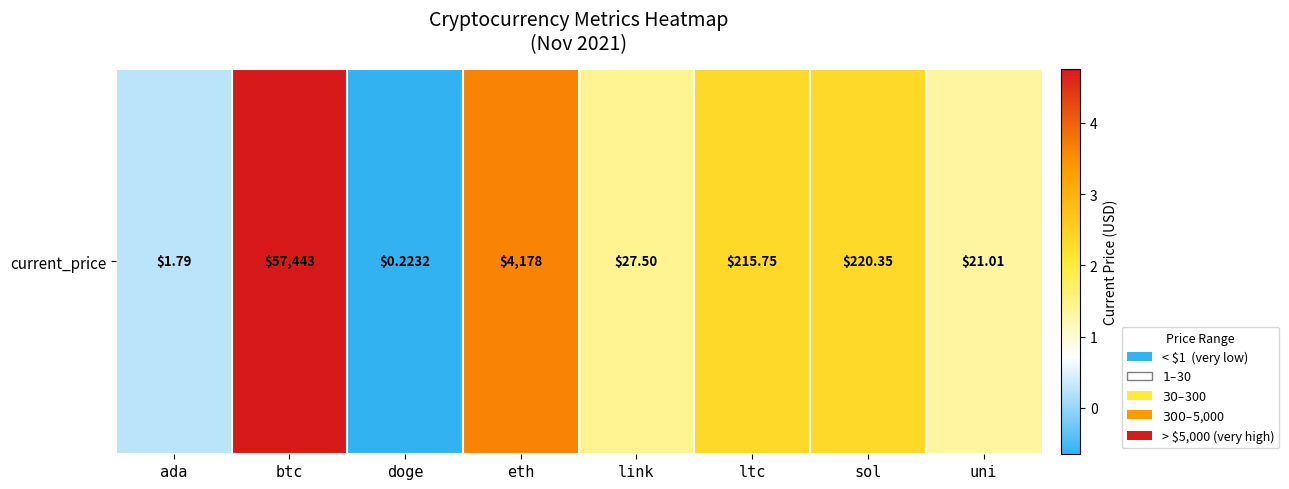

At which label is the value closest to 2?

ltc